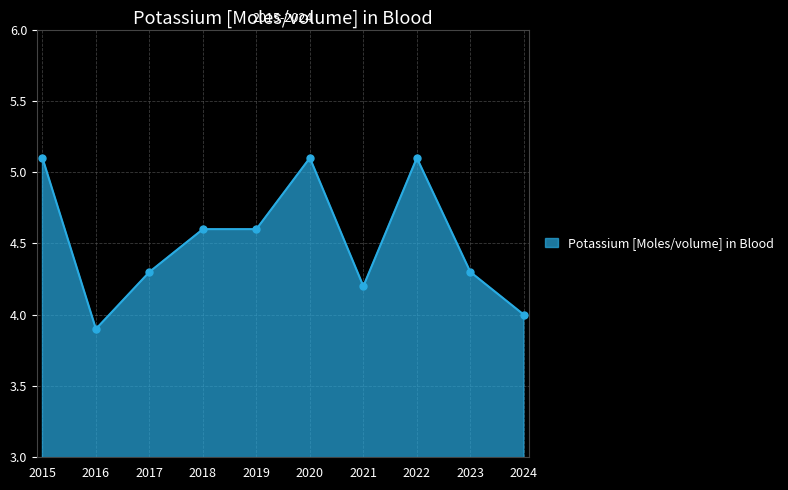

Reading right to left, extract all data points from this chart.

4.0	4.3	5.1	4.2	5.1	4.6	4.6	4.3	3.9	5.1